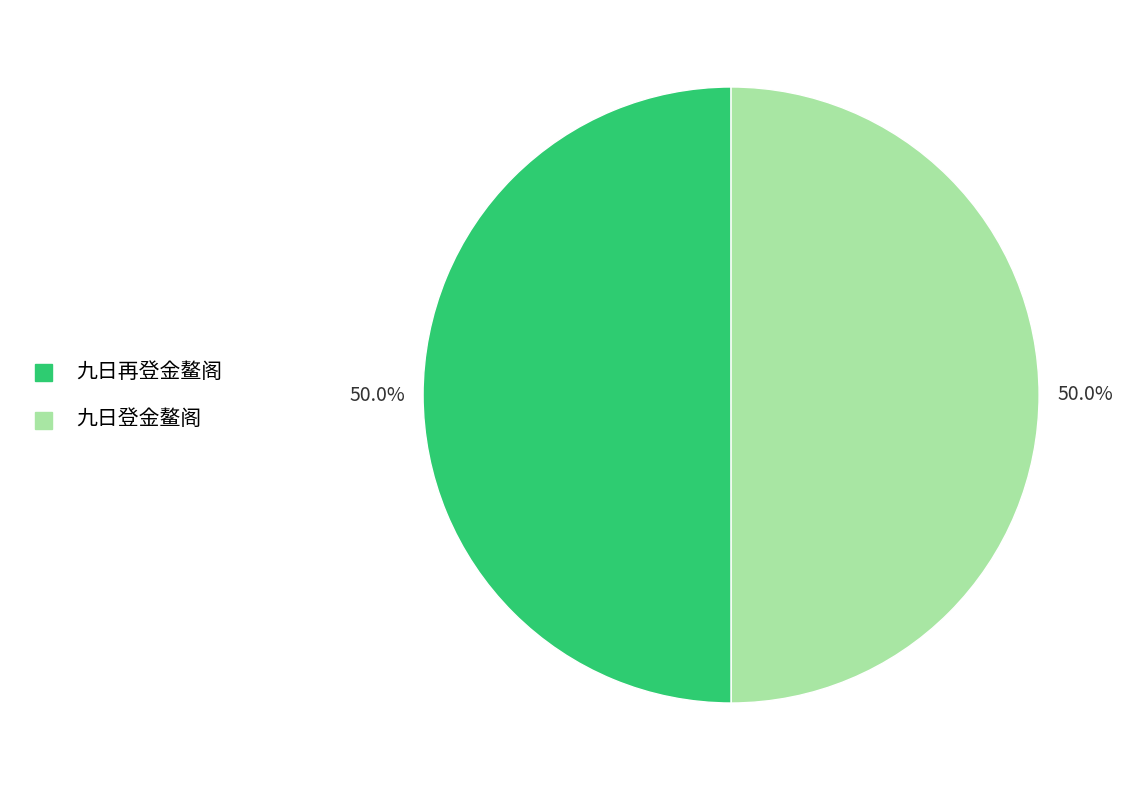

What is the ratio of the value at 九日再登金鳌阁 to the value at 九日登金鳌阁?

1.0